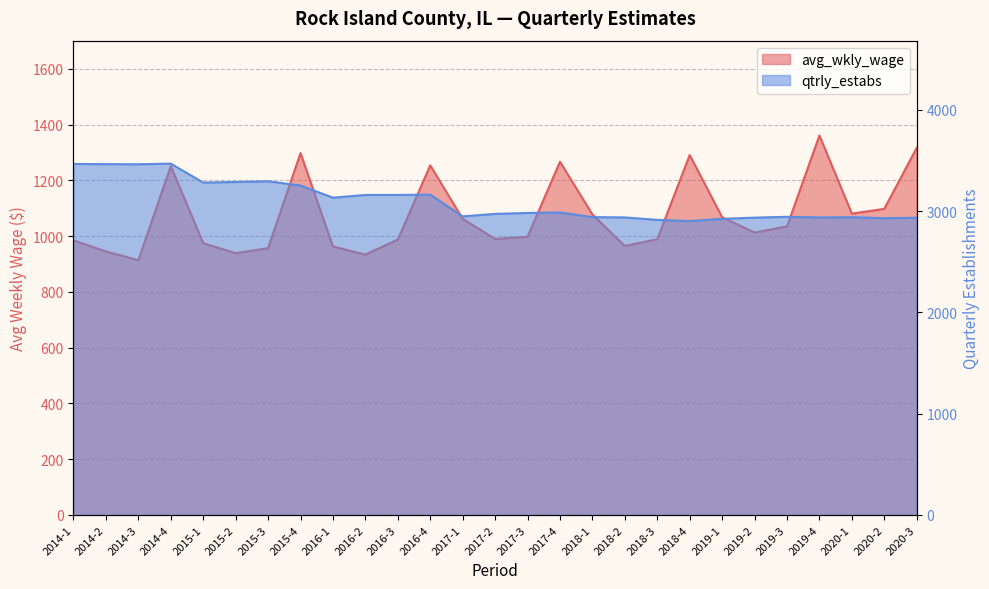

What is the total value across all series at 2017-2?

3963